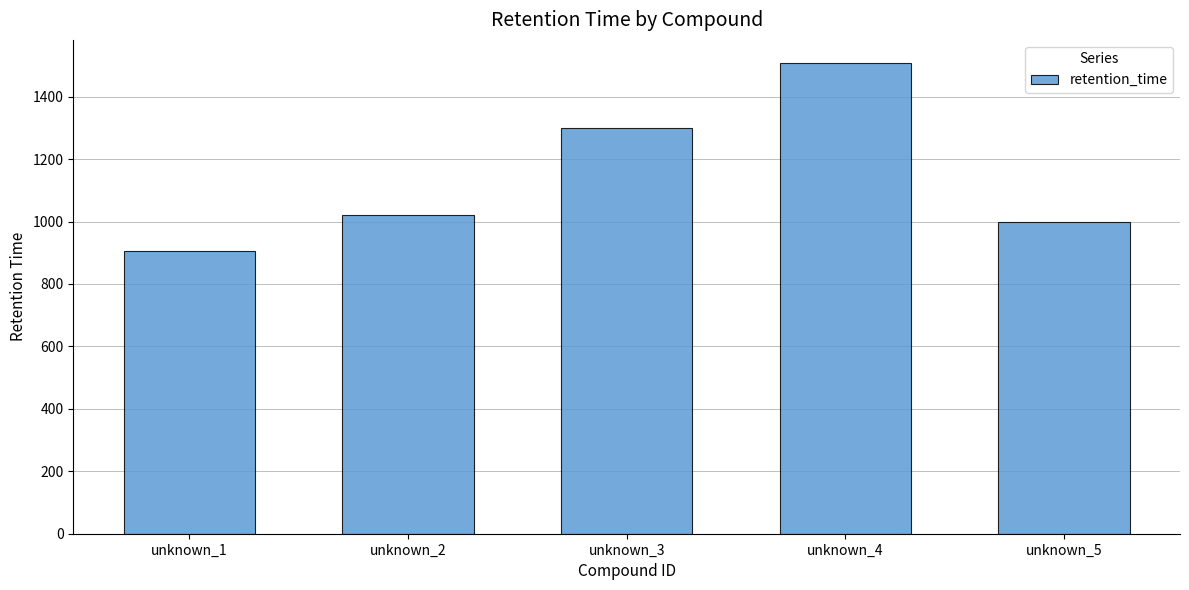

Reading left to right, transcribe all the data shown in this chart.

906.8	1021.4	1300.0	1506.6	1000.1